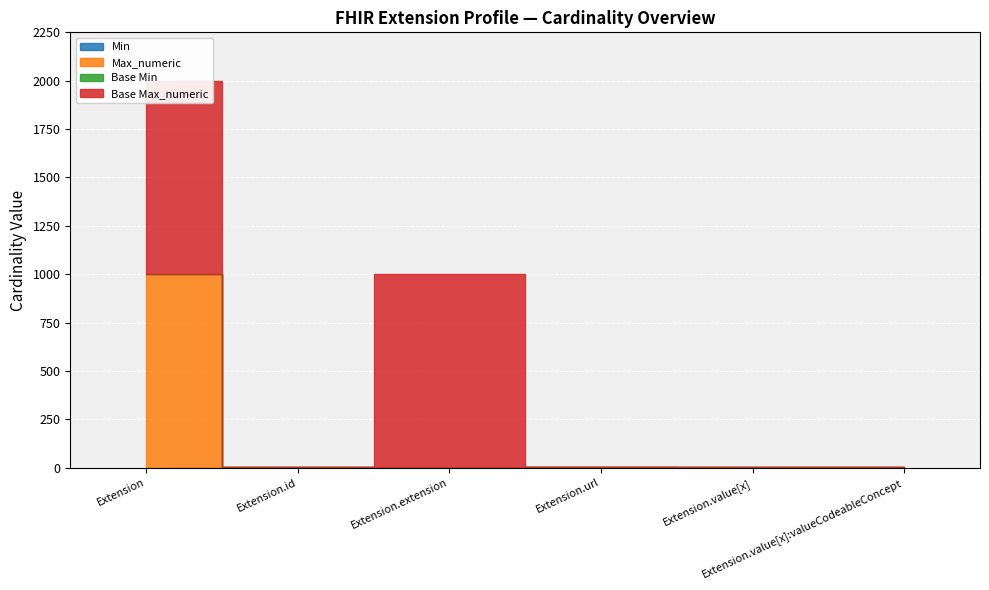

True or false: Base Max_numeric has a value of 0 at Extension.id.

False